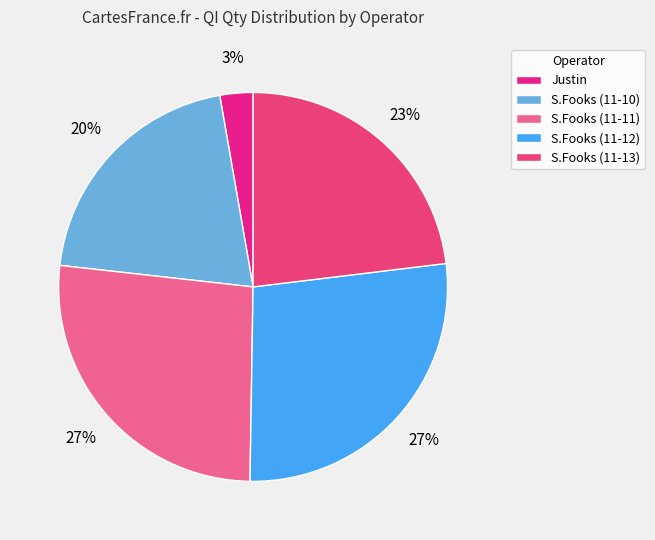

Is there any slice that represents more than half of the pie?

No